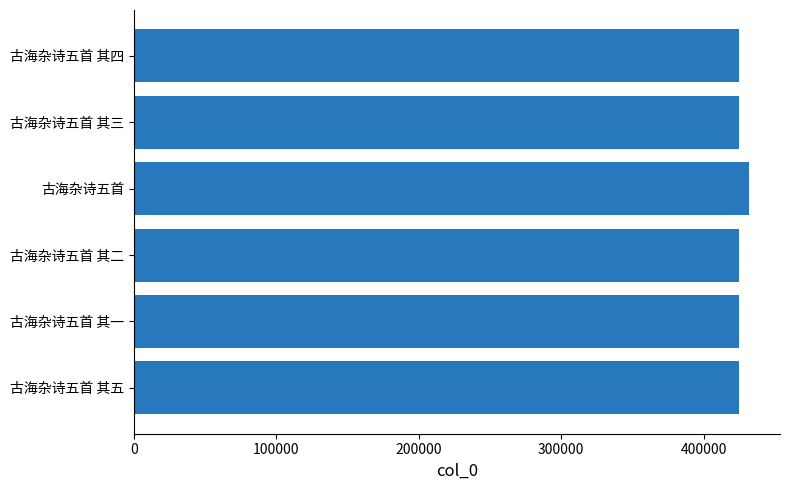

What is the difference between the maximum and minimum values?

7467